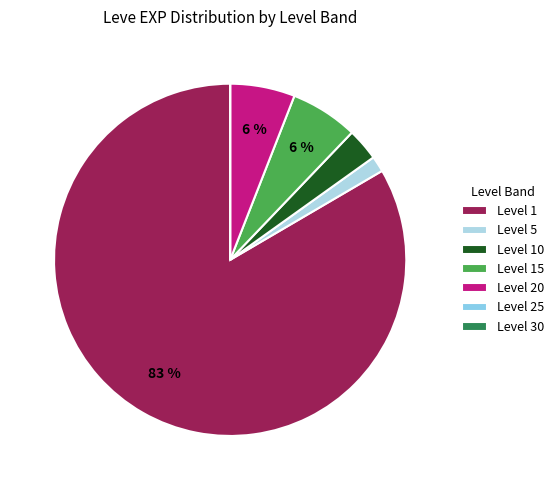

Is there a majority slice in this chart?

Yes